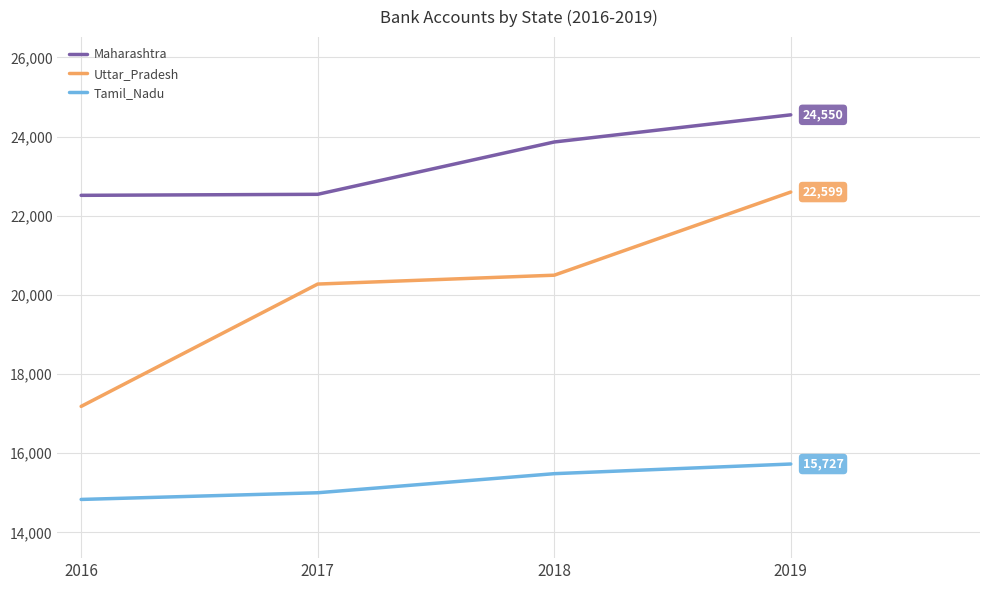

What is the difference between the Tamil_Nadu values at 2018 and 2019?

244